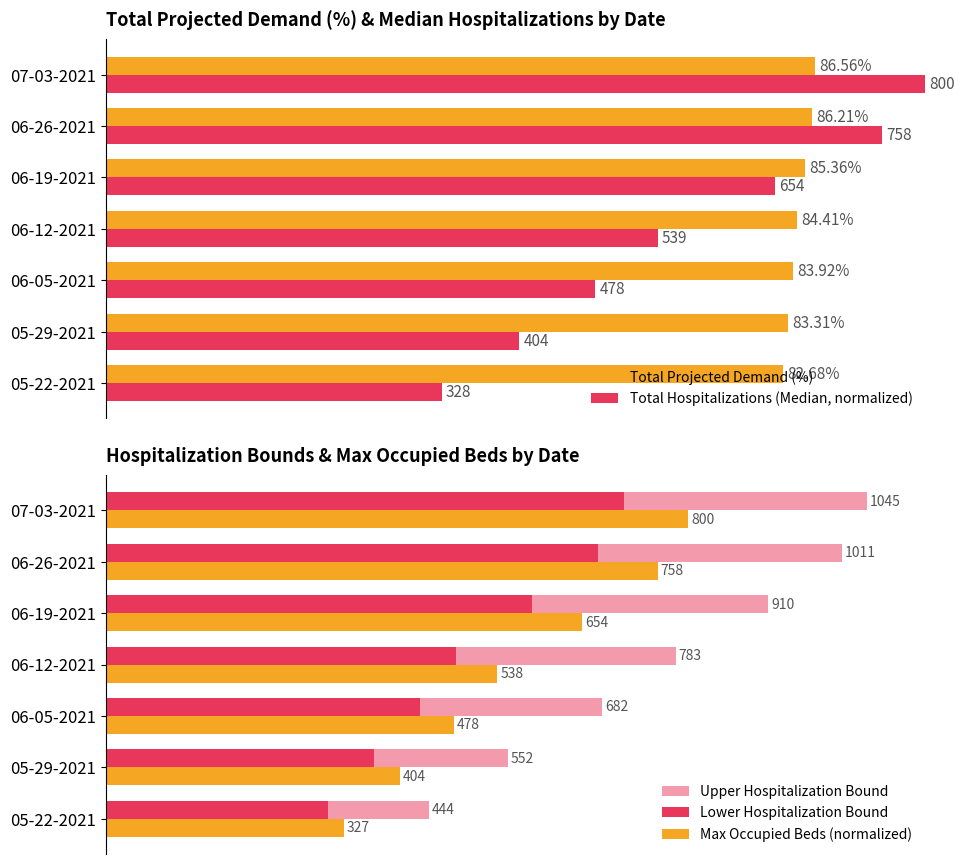

Which series has the largest total across all categories?

Upper Hospitalization Bound